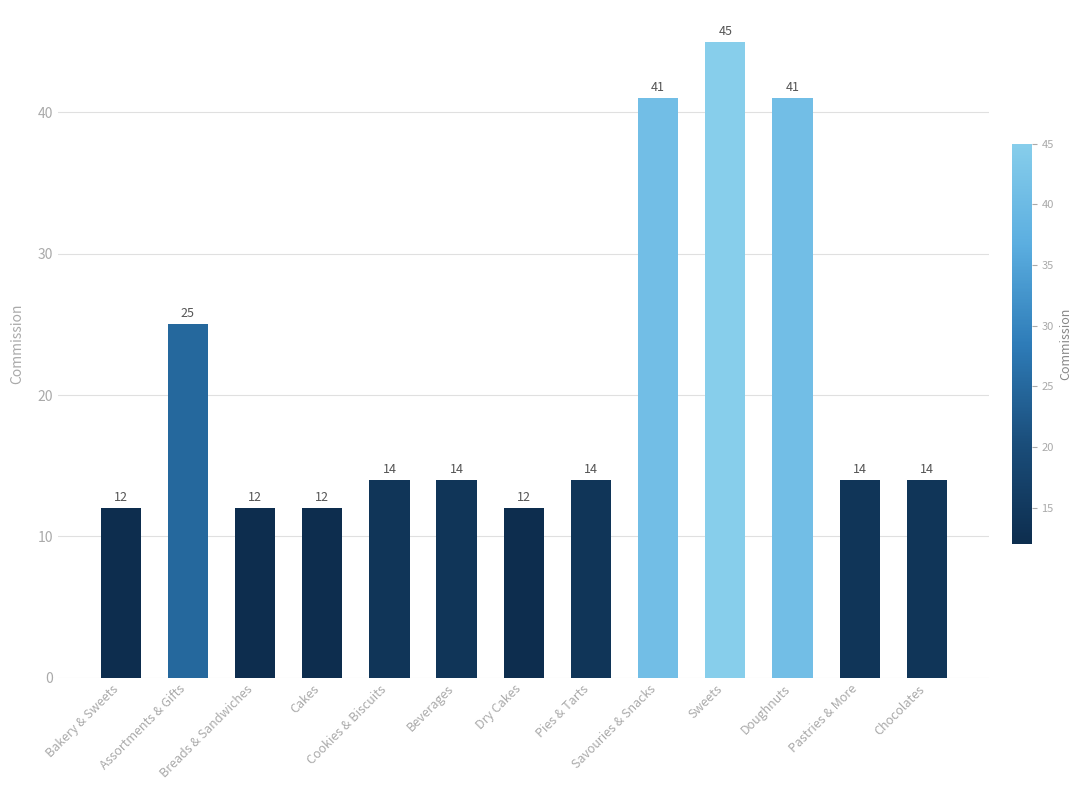

Reading left to right, extract all data points from this chart.

Bakery & Sweets=12	Assortments & Gifts=25	Breads & Sandwiches=12	Cakes=12	Cookies & Biscuits=14	Beverages=14	Dry Cakes=12	Pies & Tarts=14	Savouries & Snacks=41	Sweets=45	Doughnuts=41	Pastries & More=14	Chocolates=14